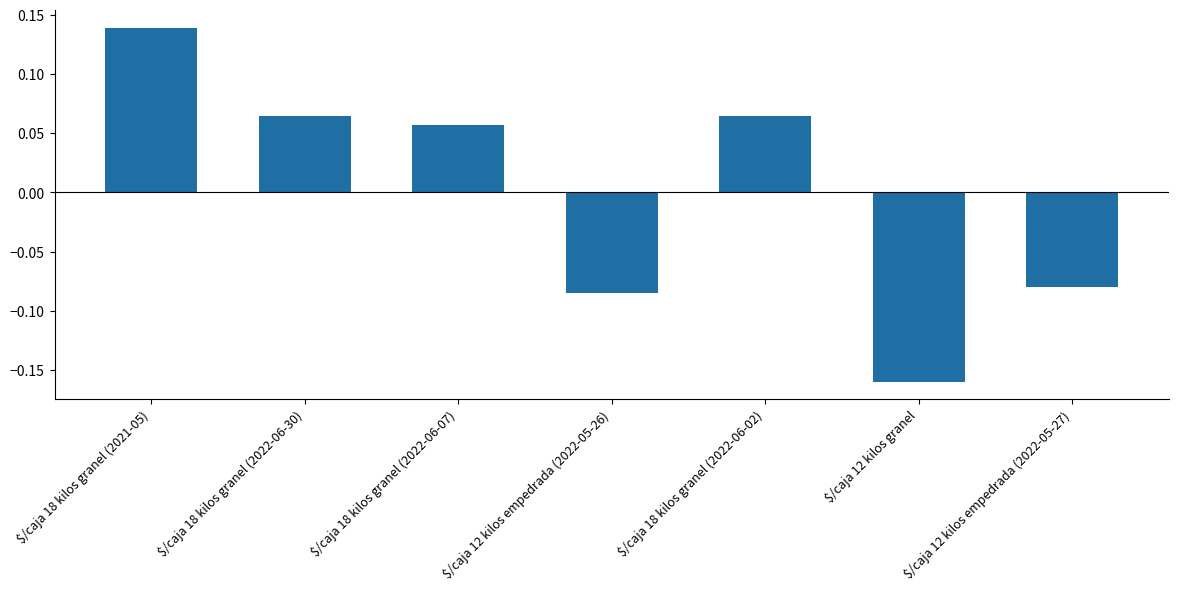

What is the difference between the maximum and minimum values?

0.3